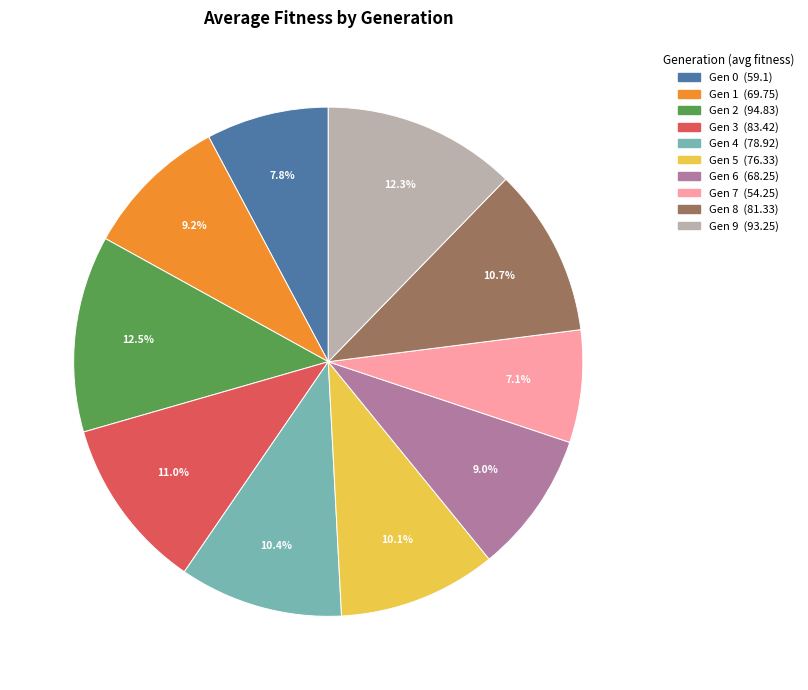

Does any single category account for the majority?

No